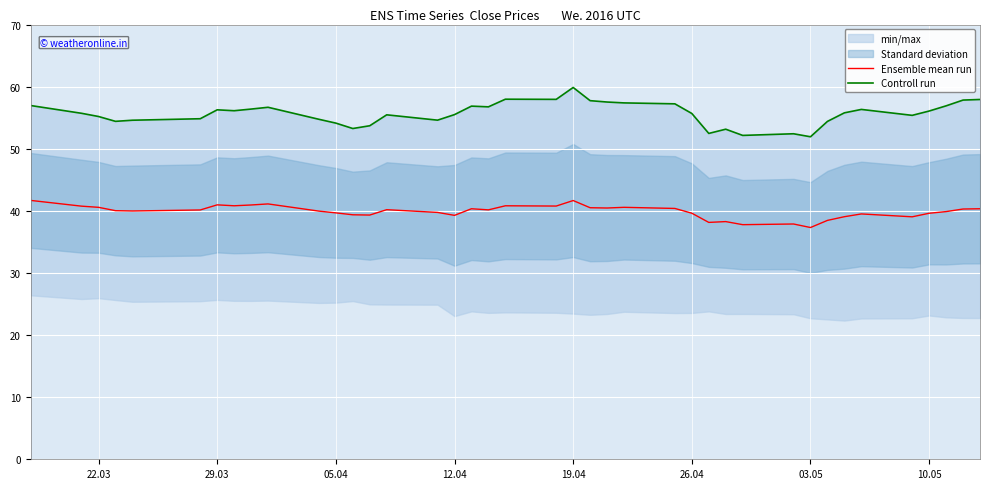

How many interior local peaks does the Controll run series have?

9